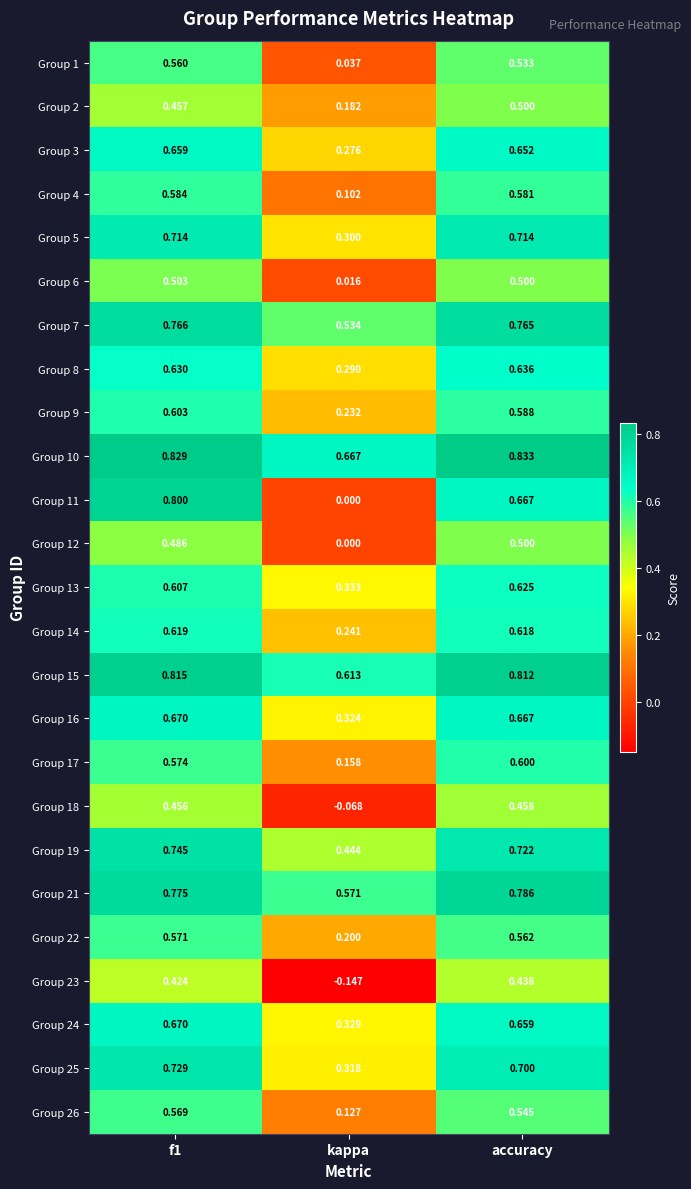

What is the difference between the highest and lowest values at kappa?

0.8